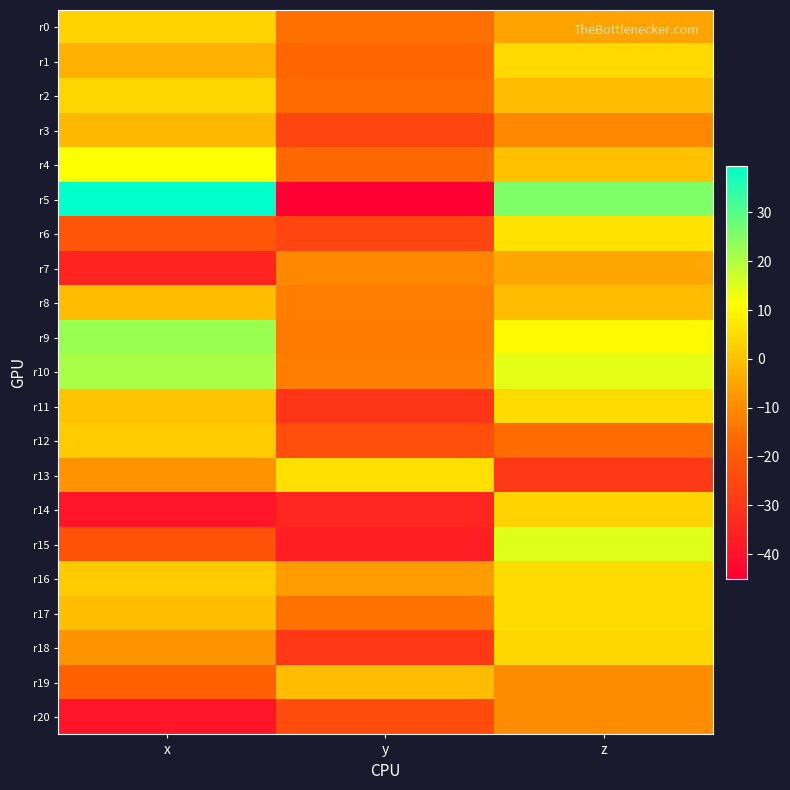

Reading right to left, extract all data points from this chart.

r0: z=-5.5	y=-15.2	x=3.3
r1: z=4.4	y=-16.6	x=-3.0
r2: z=-0.8	y=-15.7	x=3.6
r3: z=-10.4	y=-25.8	x=-2.0
r4: z=0.1	y=-16.3	x=11.8
r5: z=25.4	y=-45.0	x=39.6
r6: z=6.4	y=-25.8	x=-21.4
r7: z=-4.7	y=-10.4	x=-34.9
r8: z=-0.8	y=-12.5	x=-1.1
r9: z=10.3	y=-12.7	x=22.7
r10: z=14.2	y=-12.3	x=21.0
r11: z=5.1	y=-30.0	x=0.4
r12: z=-15.8	y=-23.0	x=1.7
r13: z=-29.0	y=5.7	x=-8.1
r14: z=3.6	y=-34.6	x=-39.0
r15: z=14.9	y=-36.7	x=-22.1
r16: z=5.0	y=-6.5	x=1.6
r17: z=5.2	y=-14.4	x=-0.7
r18: z=4.2	y=-29.4	x=-8.3
r19: z=-10.0	y=-0.7	x=-18.2
r20: z=-9.9	y=-23.6	x=-39.0